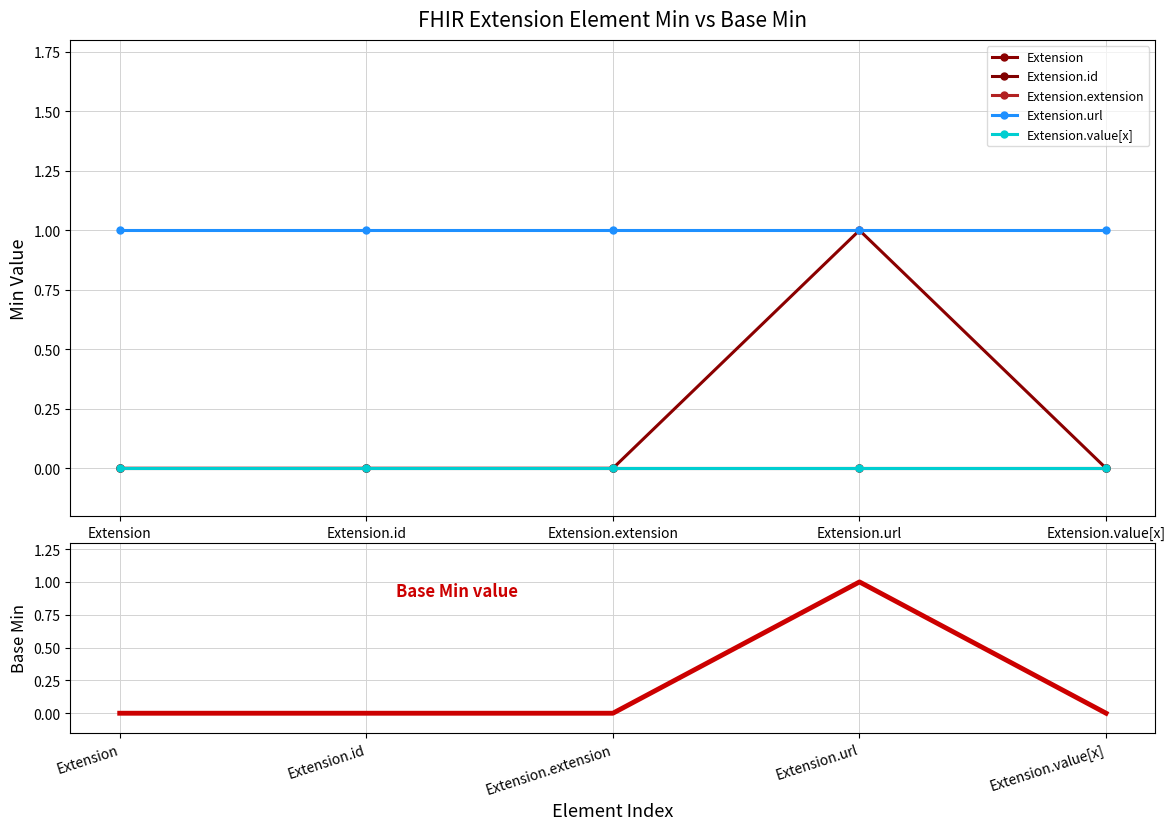

Is the value of Extension.value[x] at Extension.url greater than the value of Extension.url at Extension?

No